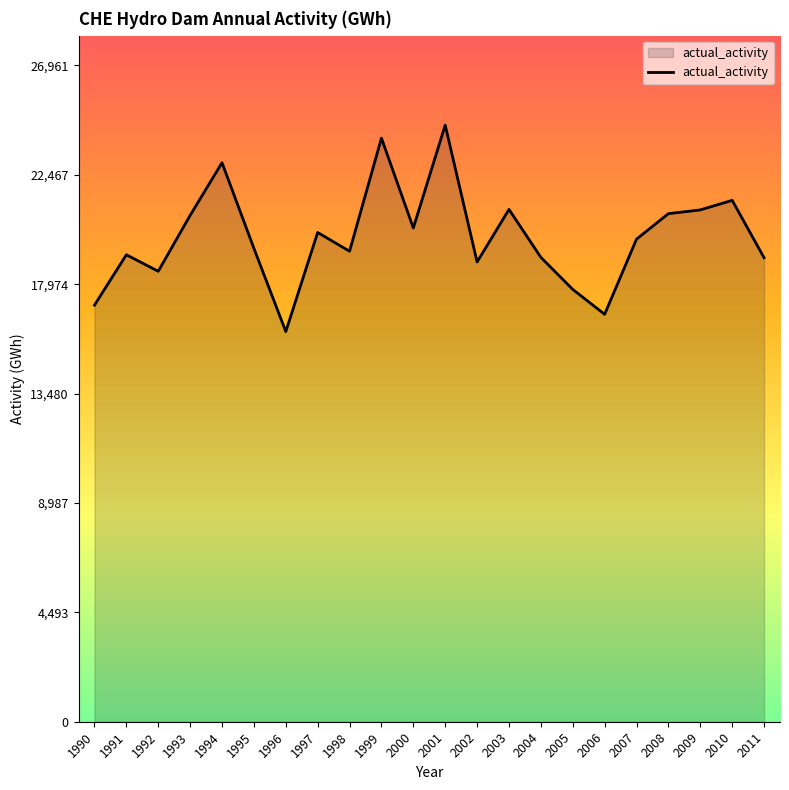

Between 1995 and 2003, which is larger?

2003